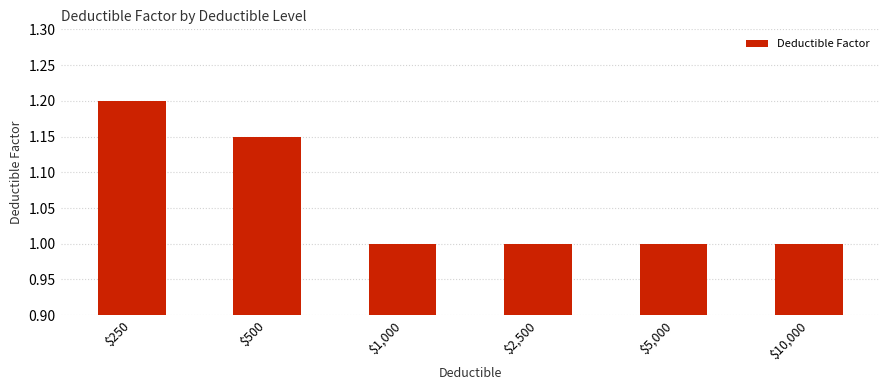

What position from the right is $2,500?

3